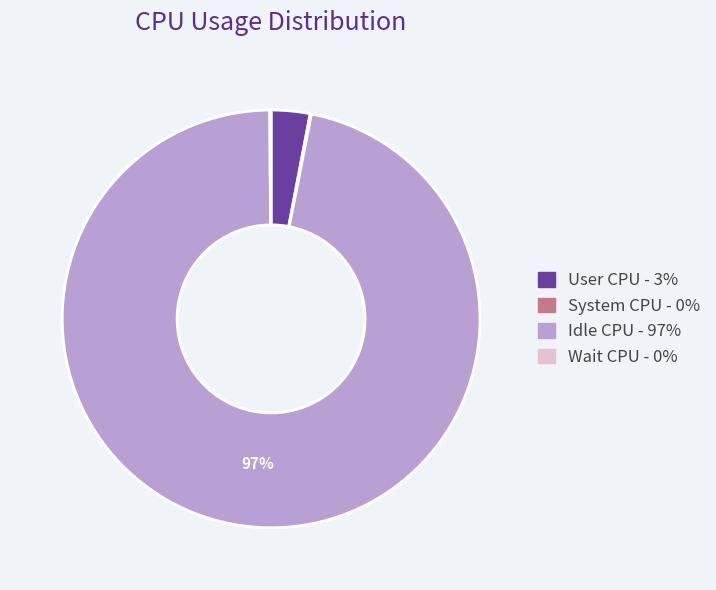

Is there a majority slice in this chart?

Yes